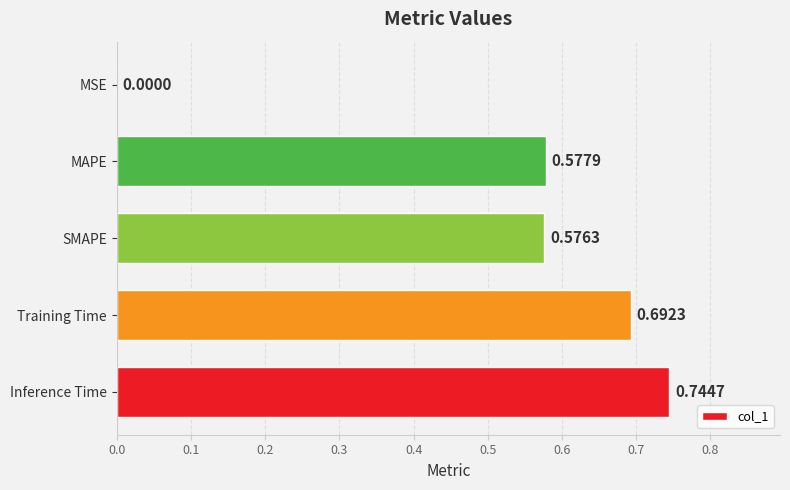

What is the sum of all values?

2.6